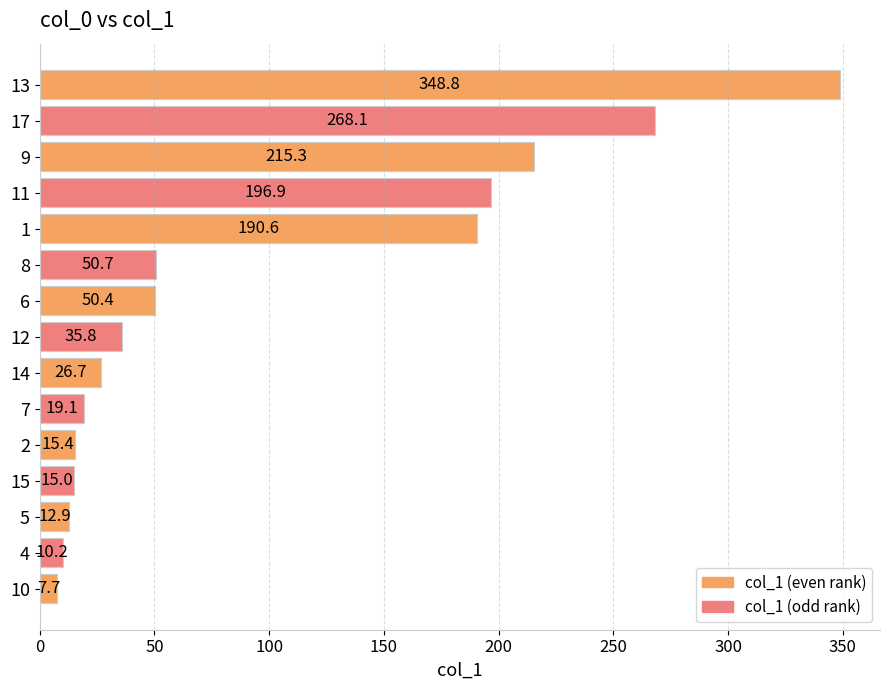

Where is the data nearest to the value 178?

1